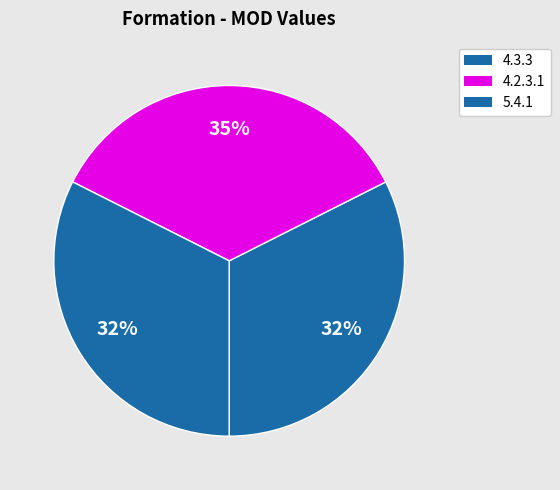

To the nearest percent, what percentage of the pie is 4.2.3.1?

35%